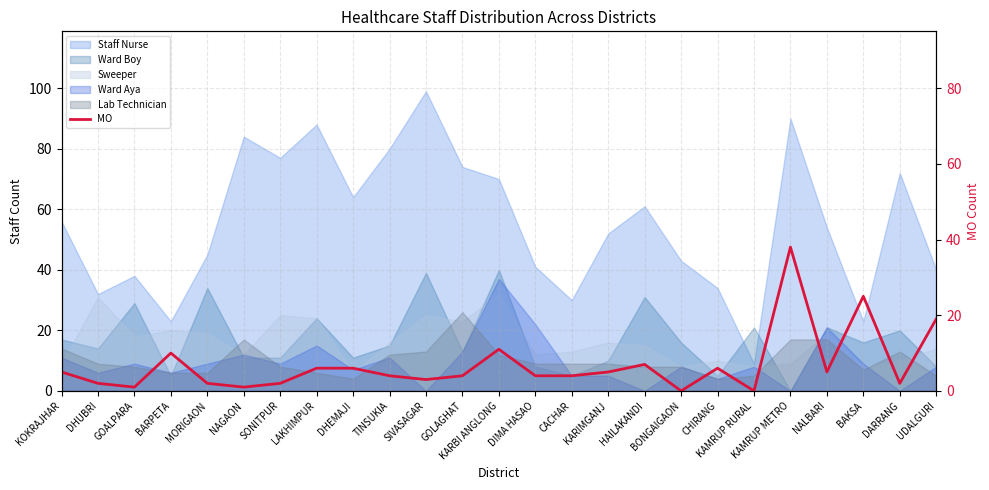

At which category does the data reach its first local peak?

BARPETA